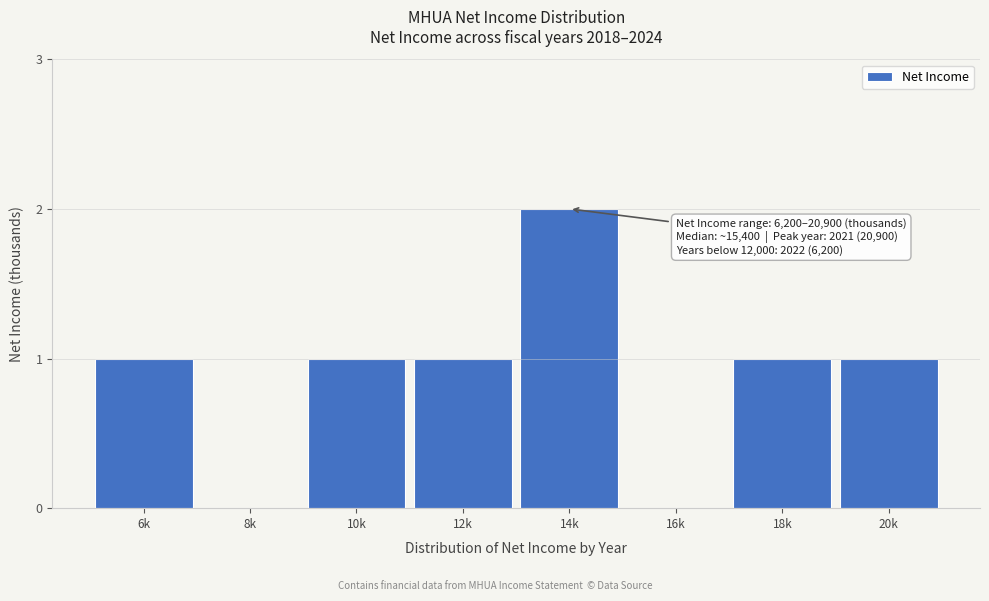

Reading left to right, what are all the values shown in this chart?

6k=1	8k=0	10k=1	12k=1	14k=2	16k=0	18k=1	20k=1